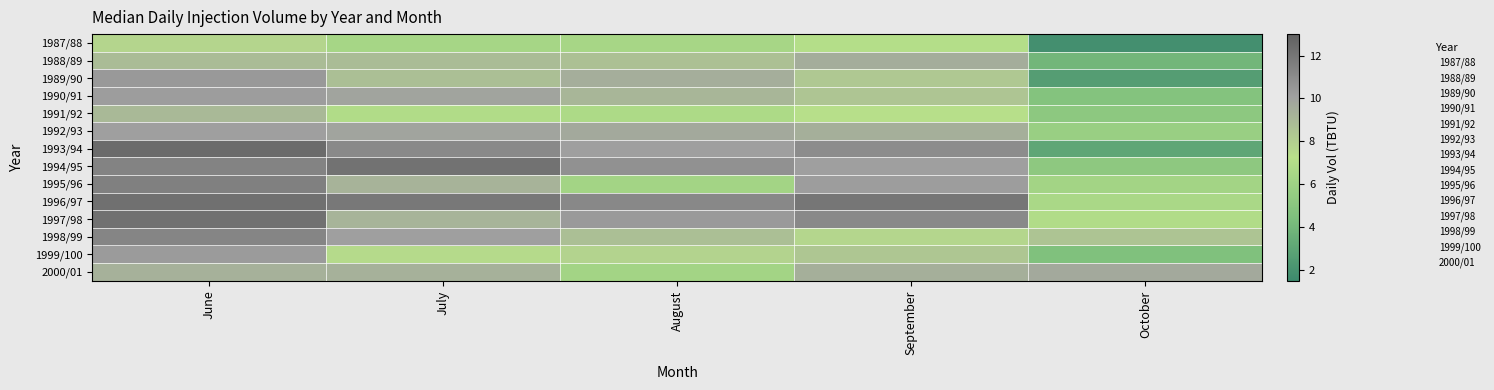

At October, list the series in order from smallest to largest.

1987/88, 1989/90, 1993/94, 1988/89, 1999/100, 1990/91, 1991/92, 1994/95, 1992/93, 1995/96, 1996/97, 1997/98, 1998/99, 2000/01